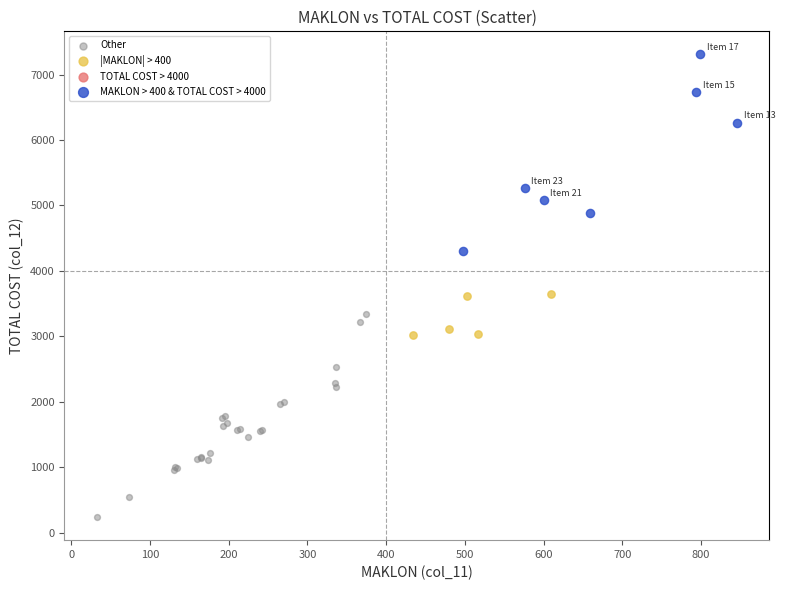

Which series contains the lowest Y value?

Other